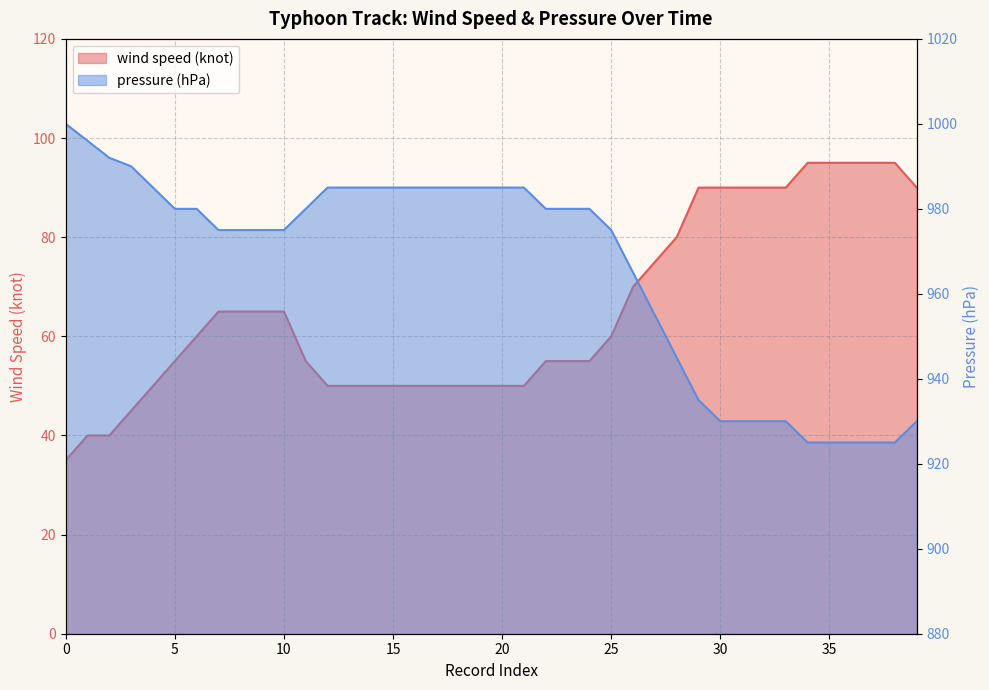

True or false: wind speed (knot) and pressure (hPa) cross at least once.

False